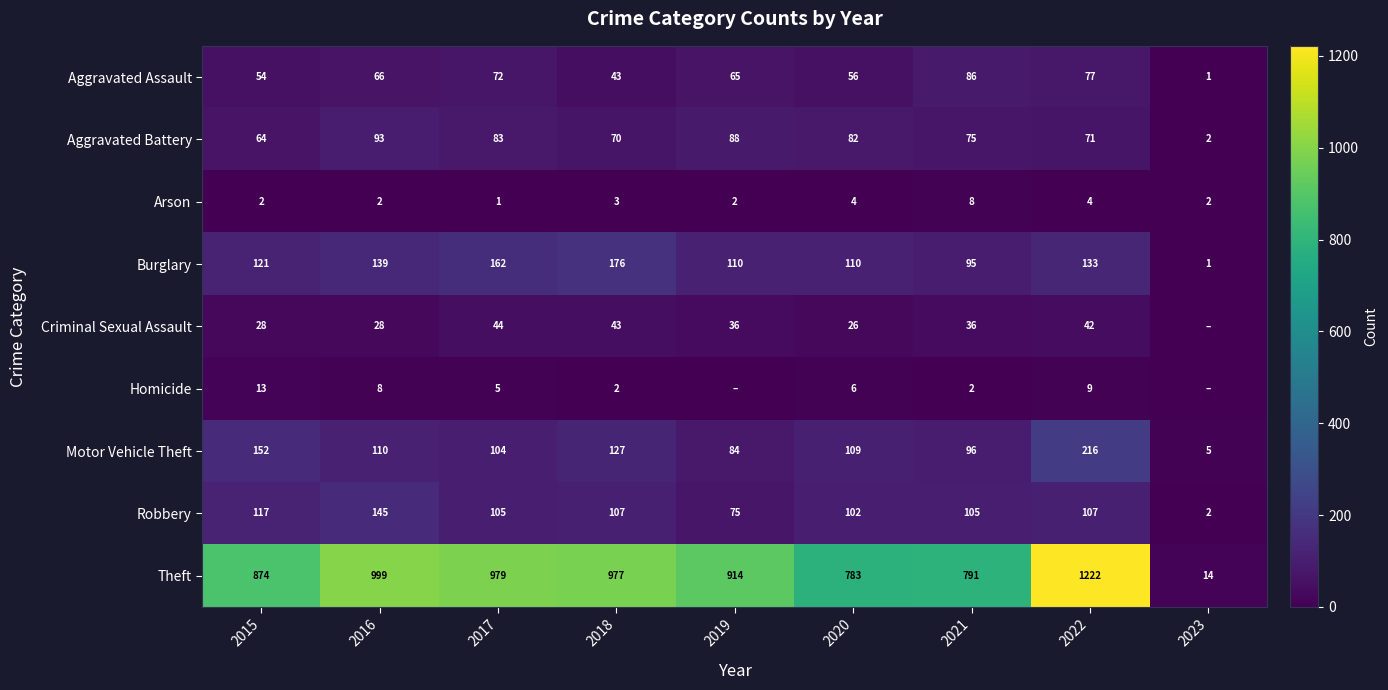

The Homicide series shows 3 at 2020. True or false?

False